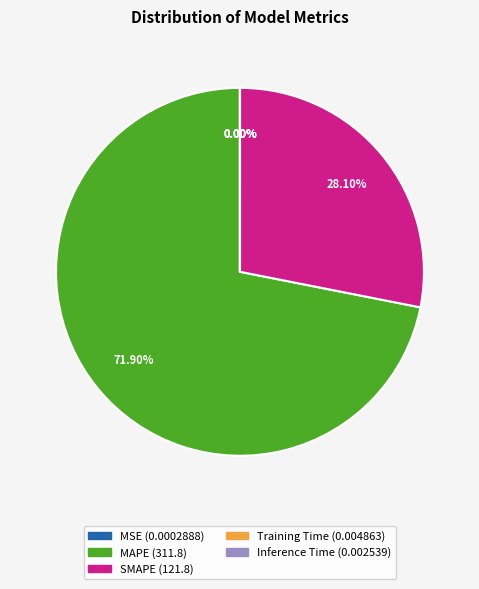

What is the majority slice?

MAPE